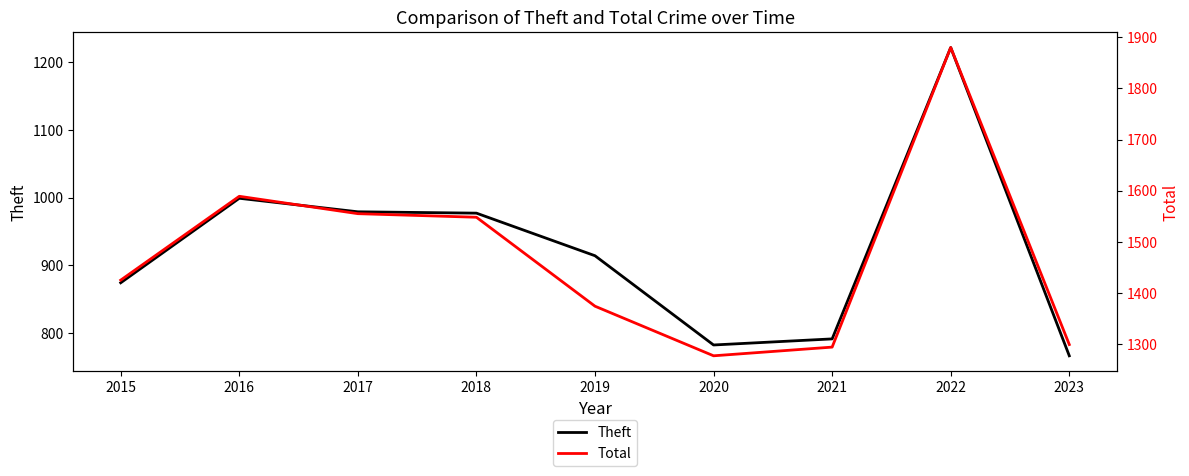

The value of Theft at 2021 is 484. True or false?

False